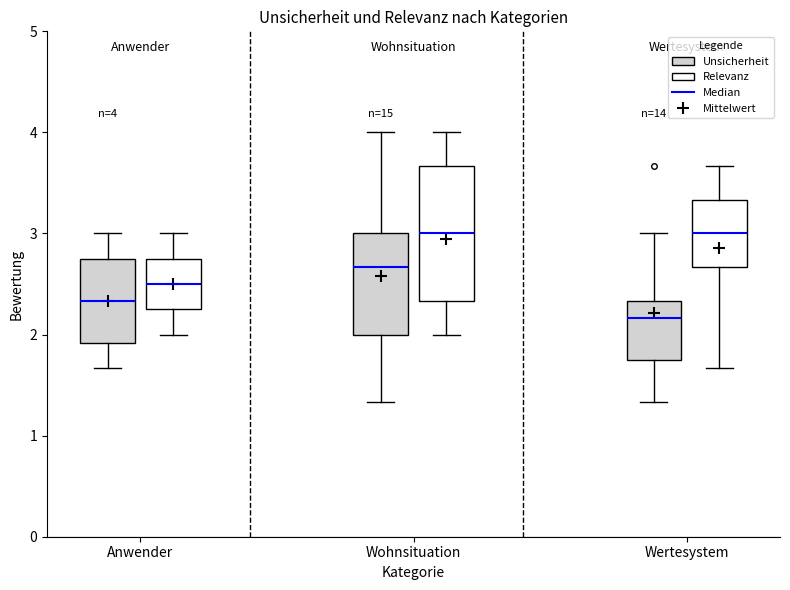

Comparing the boxes themselves (not the whiskers), which one is the tallest?

Wohnsituation (Relevanz)